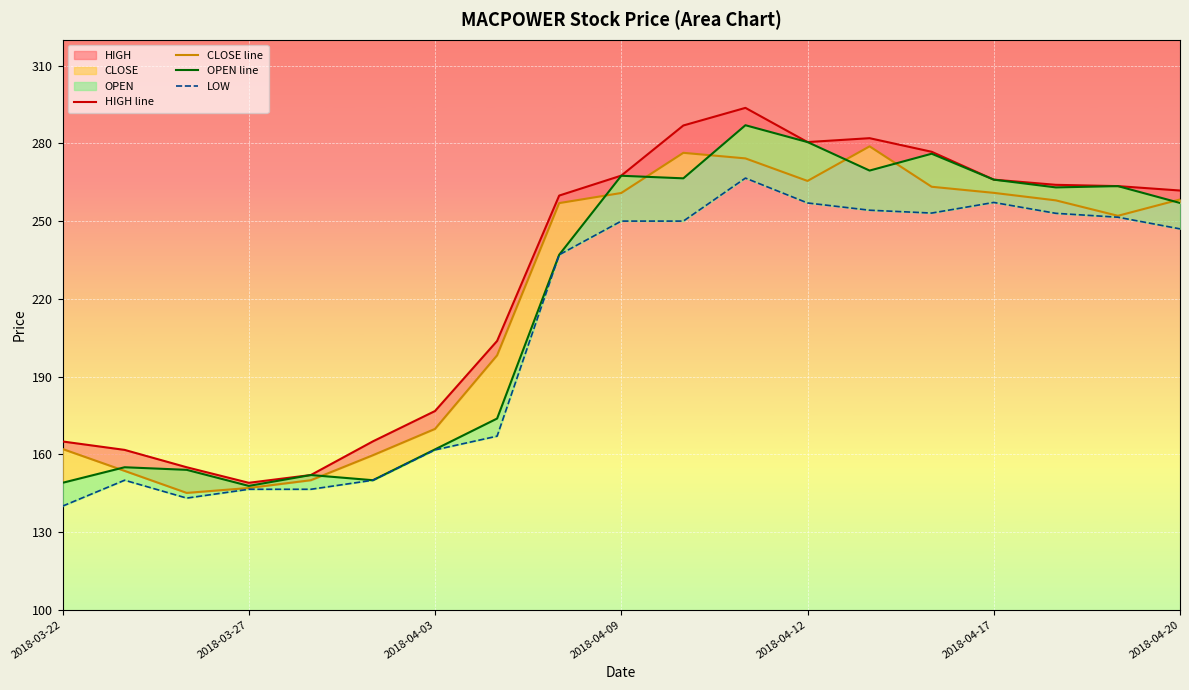

How many distinct data groups are displayed?

4